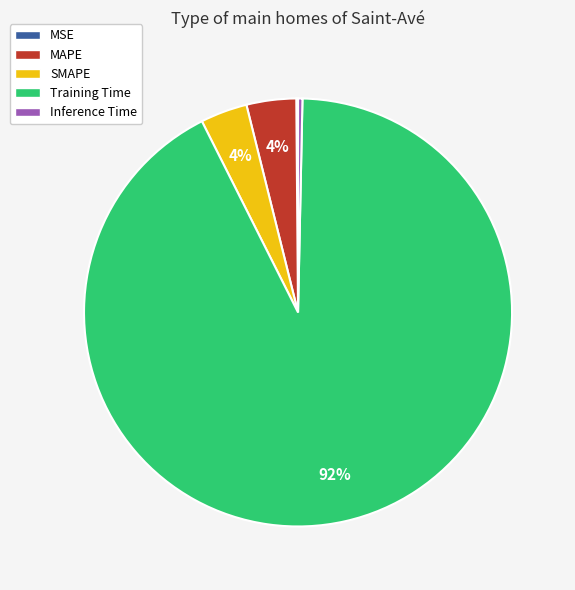

True or false: Inference Time accounts for 0% of the total.

True